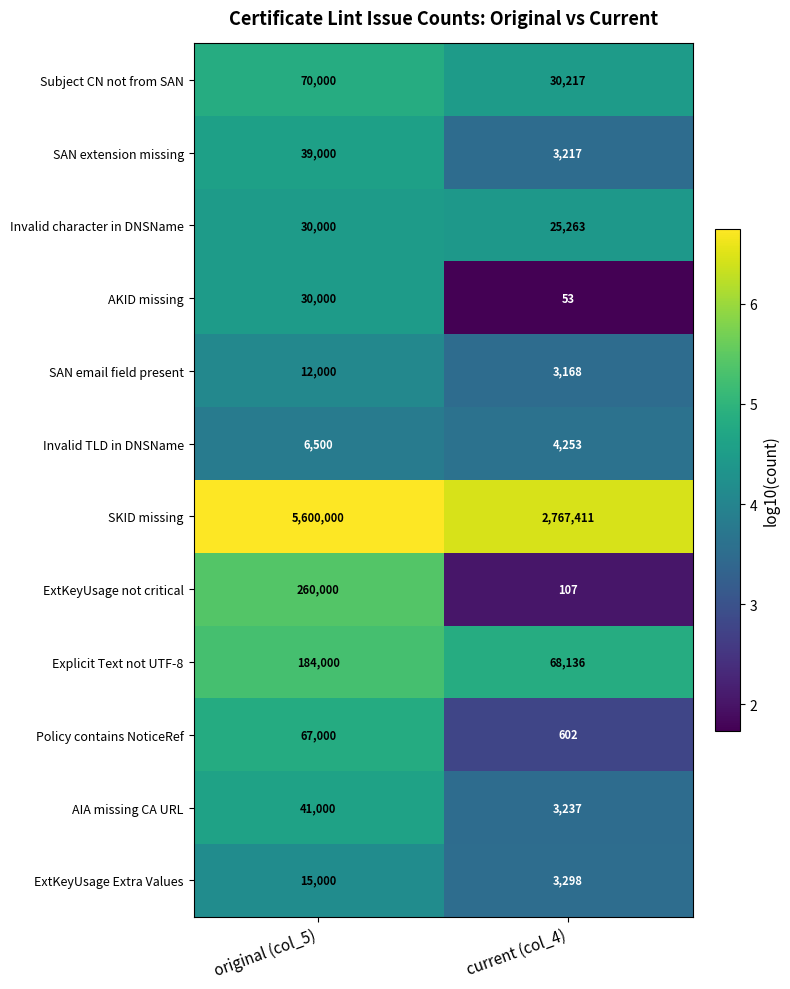

At which label is Invalid character in DNSName closest to 27631?

current (col_4)